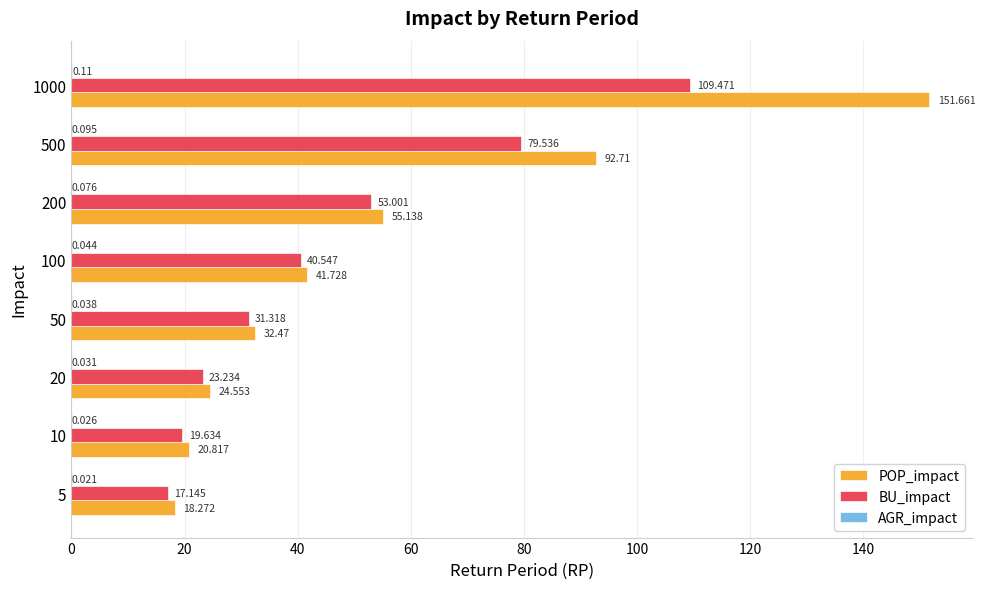

Is the value of BU_impact at 20 greater than the value of POP_impact at 100?

No